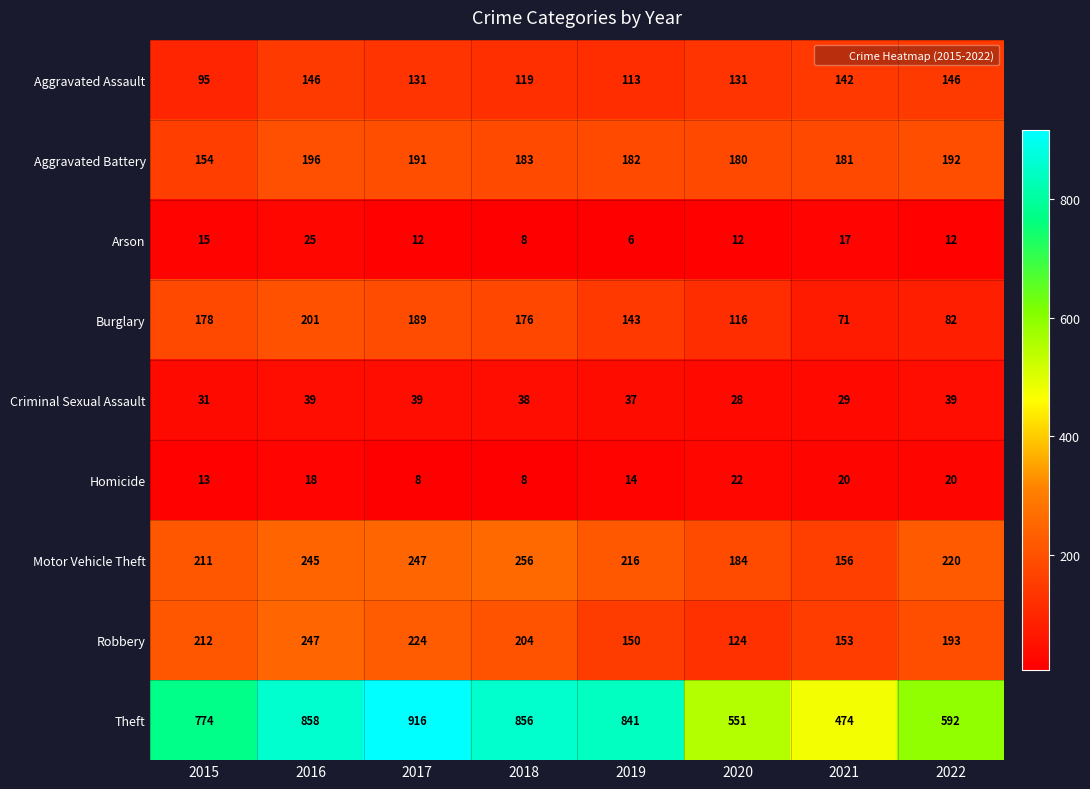

List the series in order of their peak value, highest first.

Theft, Motor Vehicle Theft, Robbery, Burglary, Aggravated Battery, Aggravated Assault, Criminal Sexual Assault, Arson, Homicide